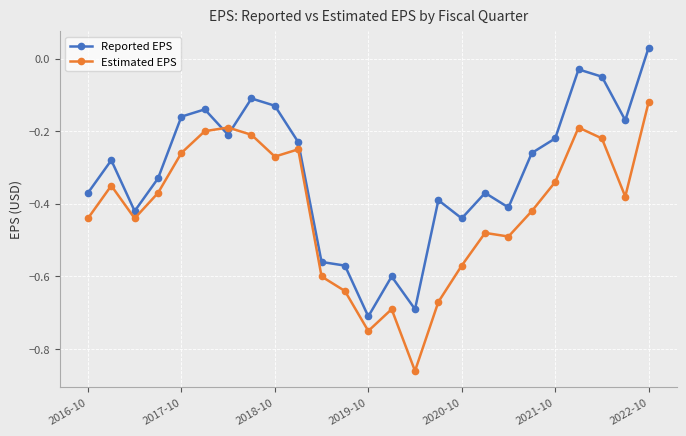

True or false: Reported EPS and Estimated EPS intersect in this chart.

True